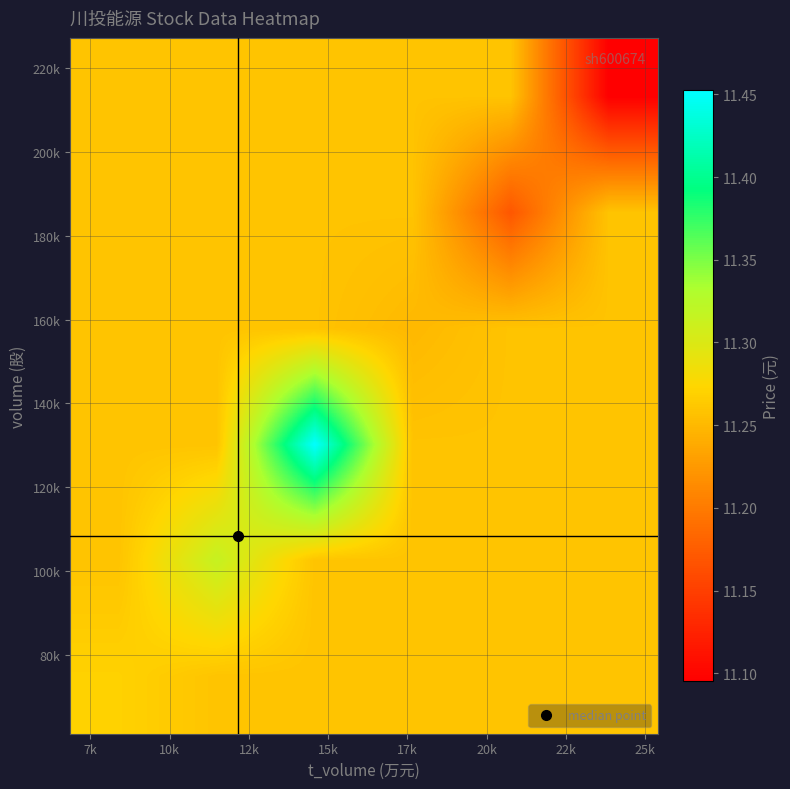

What is the greatest value displayed?

11.5